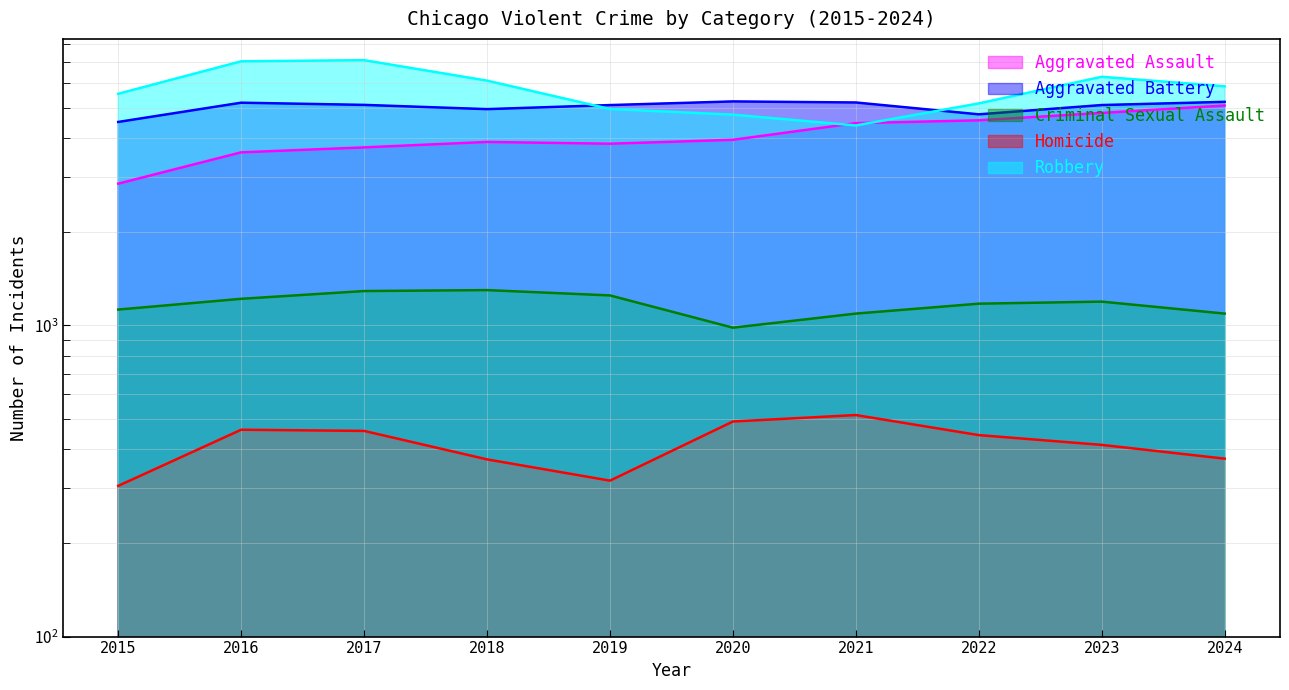

What is the total value across all series at 2015?

14334